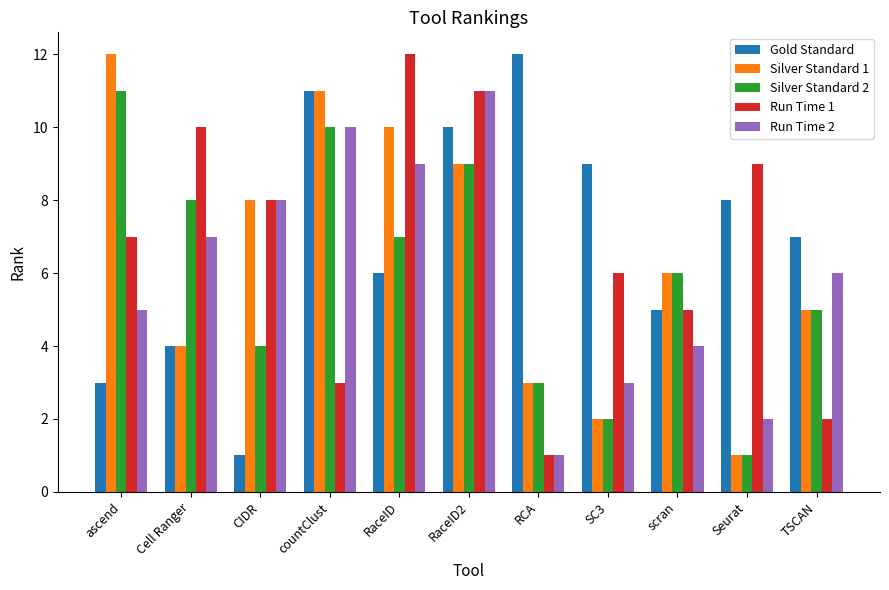

Between ascend and RaceID2, which series saw the biggest shift?

Gold Standard